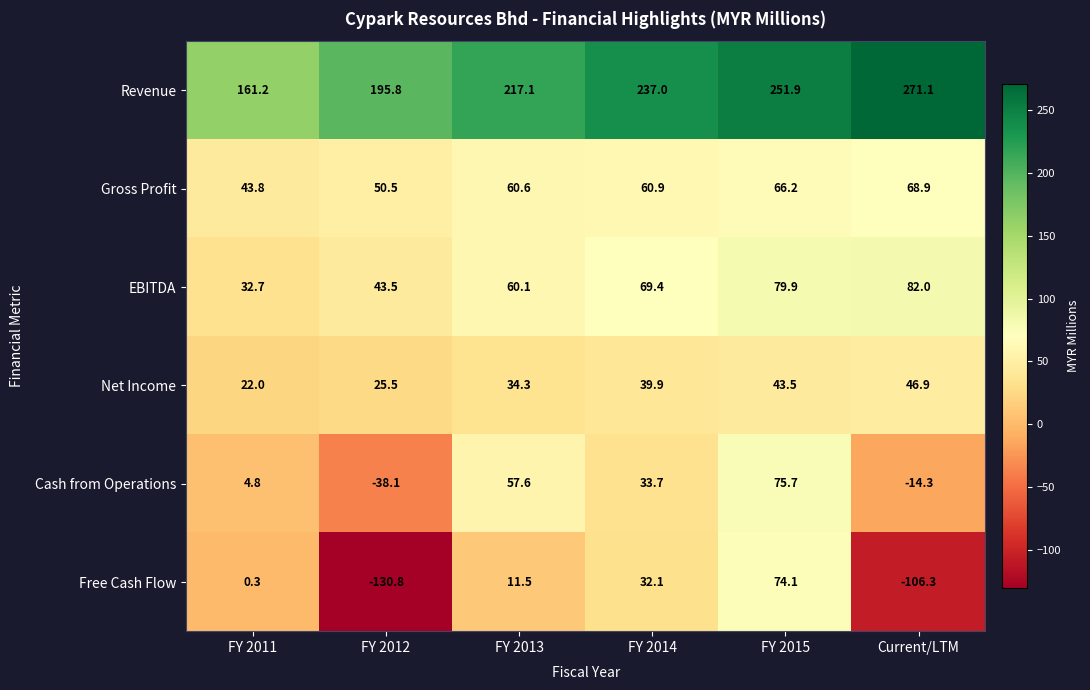

Where is Free Cash Flow nearest to the value -28?

FY 2011